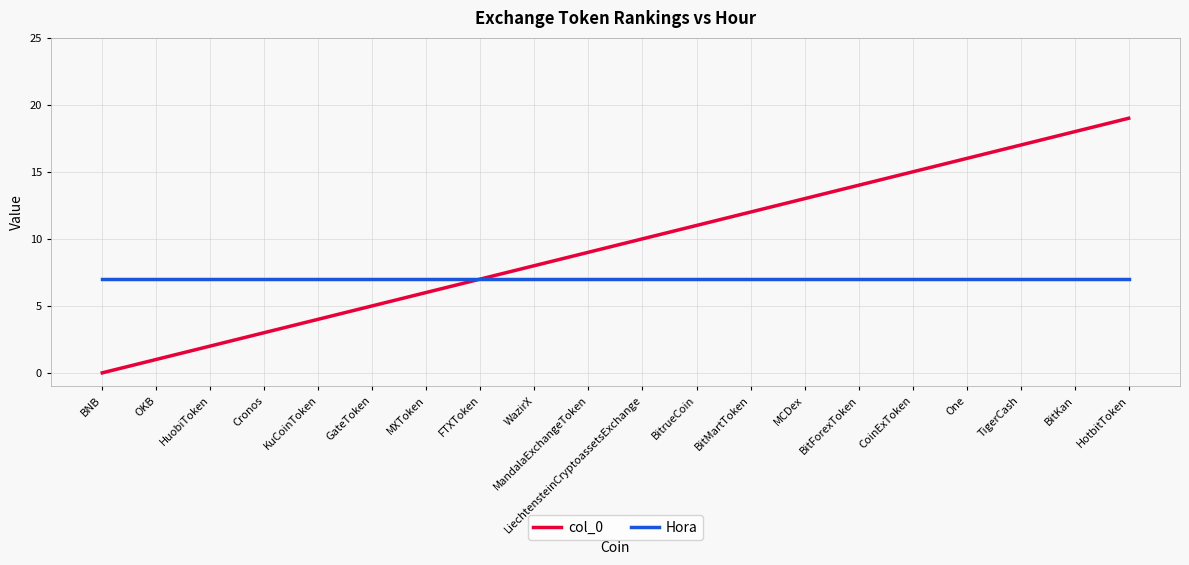

Rank the series by their maximum value, from highest to lowest.

col_0, Hora